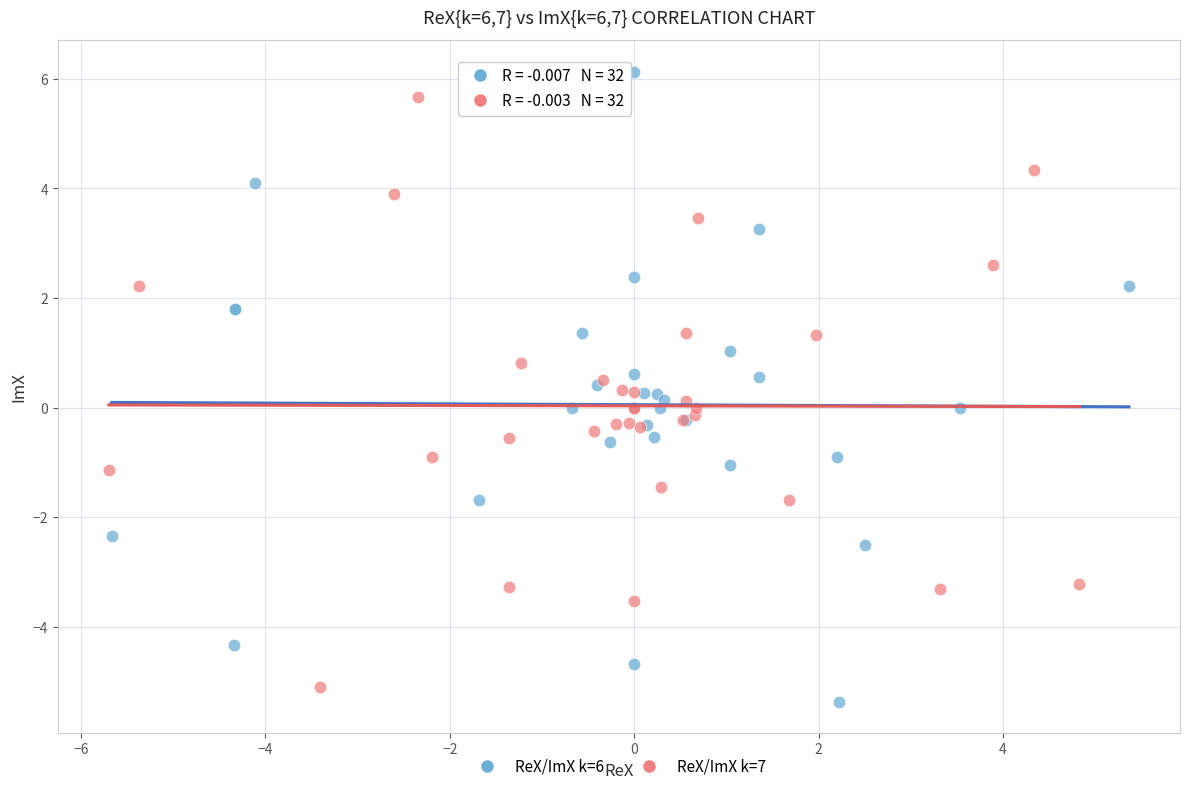

What are all the series names shown in the legend?

ReX/ImX k=6, ReX/ImX k=7